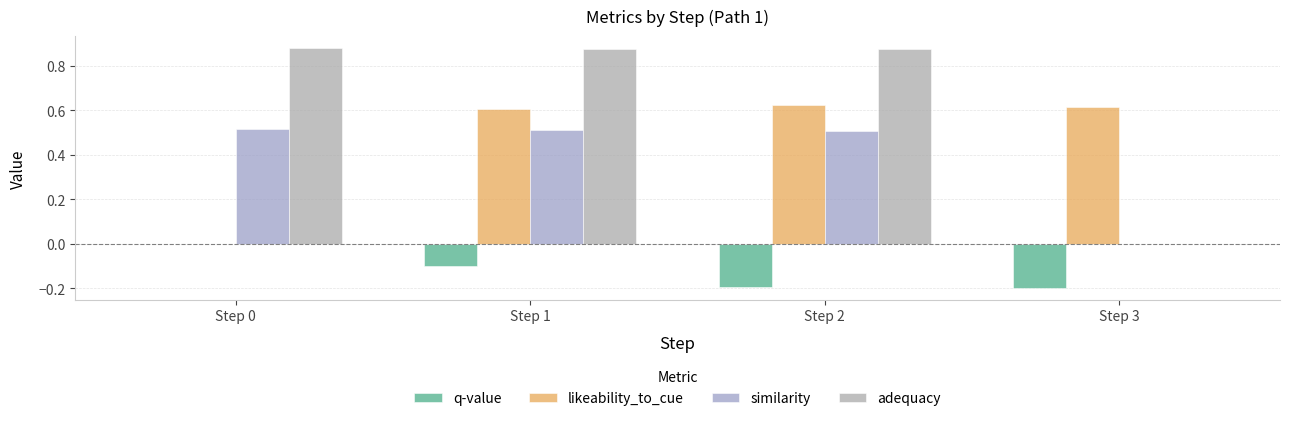

Is the value of q-value at Step 0 greater than the value of likeability_to_cue at Step 2?

No